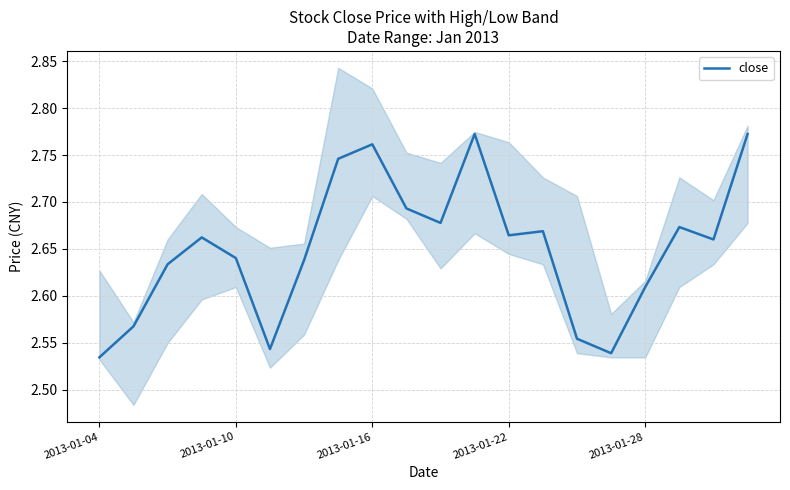

Which has a higher value, 12 or 11?

11